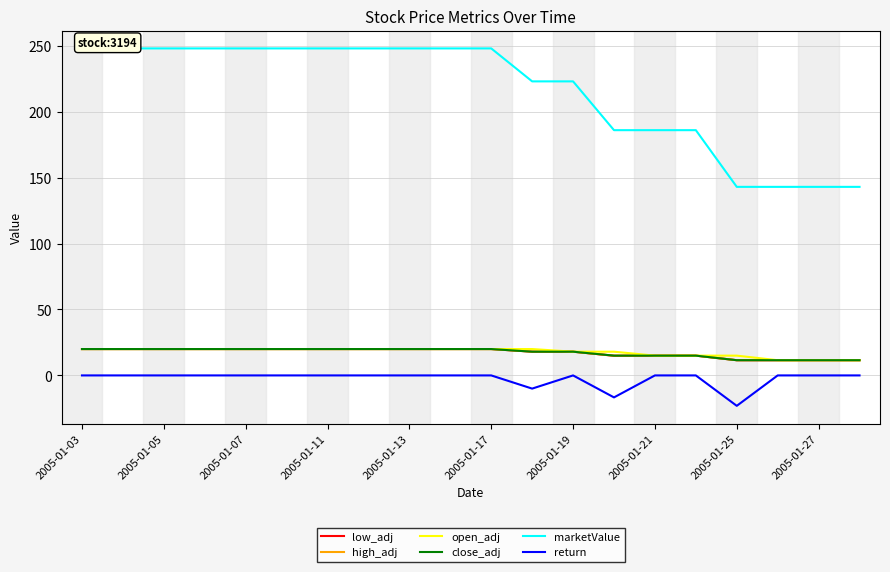

List the series in order of their peak value, highest first.

marketValue, low_adj, high_adj, open_adj, close_adj, return